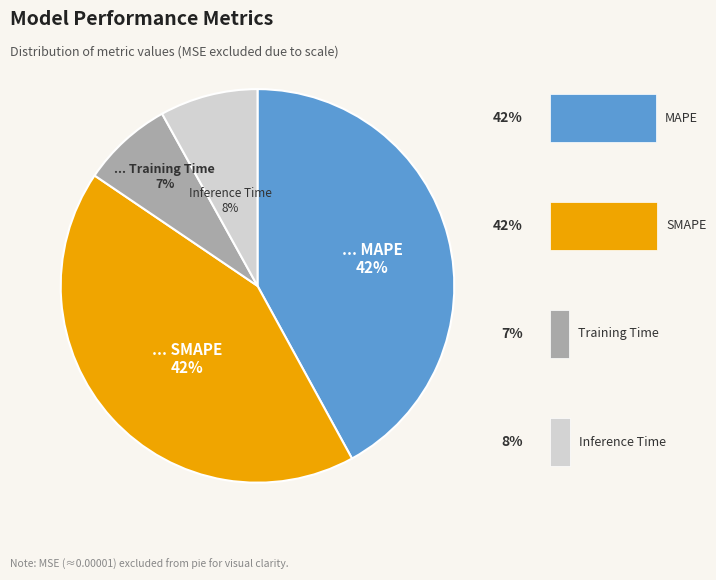

To the nearest percent, what is the difference between the largest and smallest slice percentages?

35%